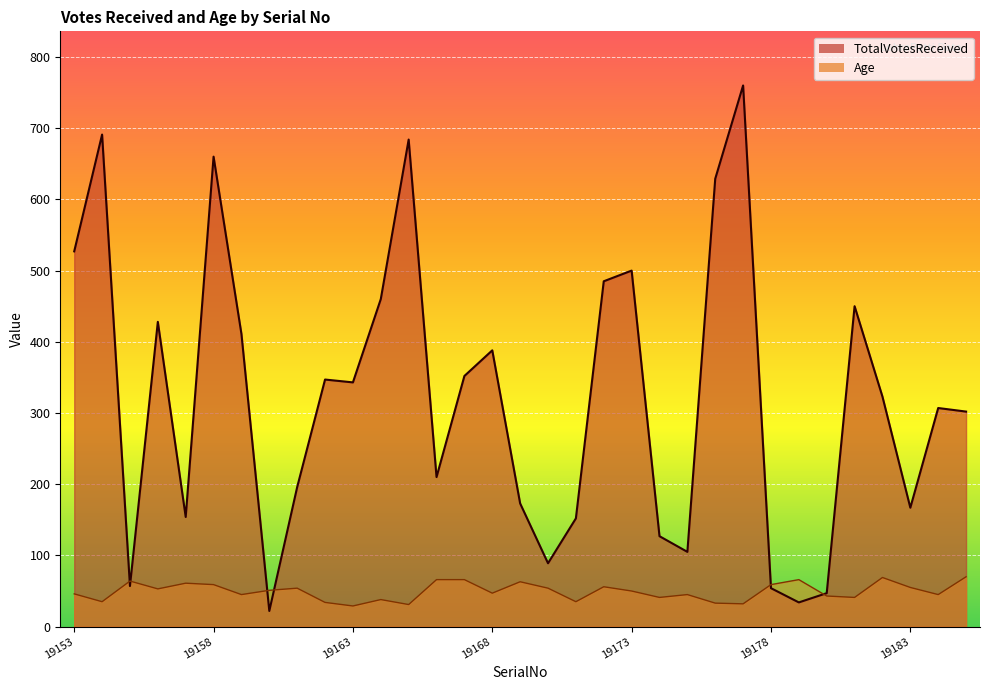

In Age, how many points are higher than both neighbors (excluding endpoints)?

9